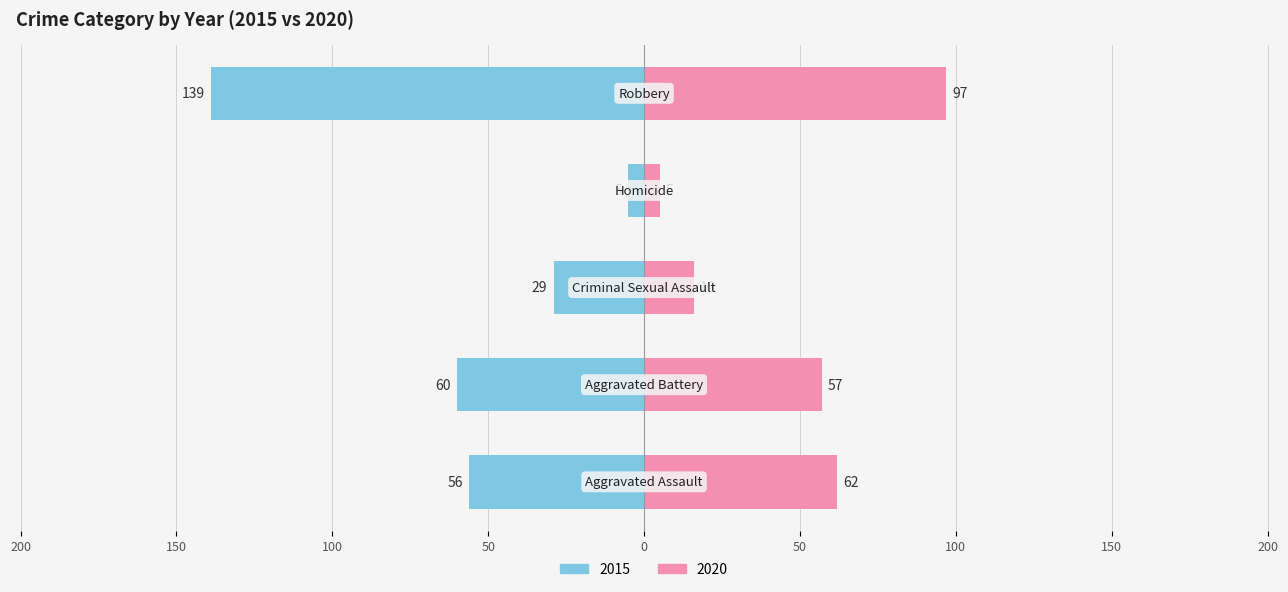

The value of 2020 at Aggravated Battery is 57. True or false?

True